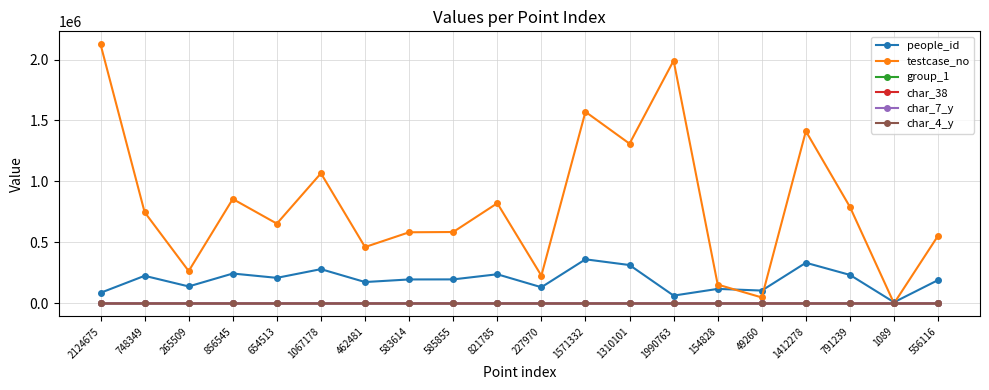

At which category is the sum across all series the highest?

2124675